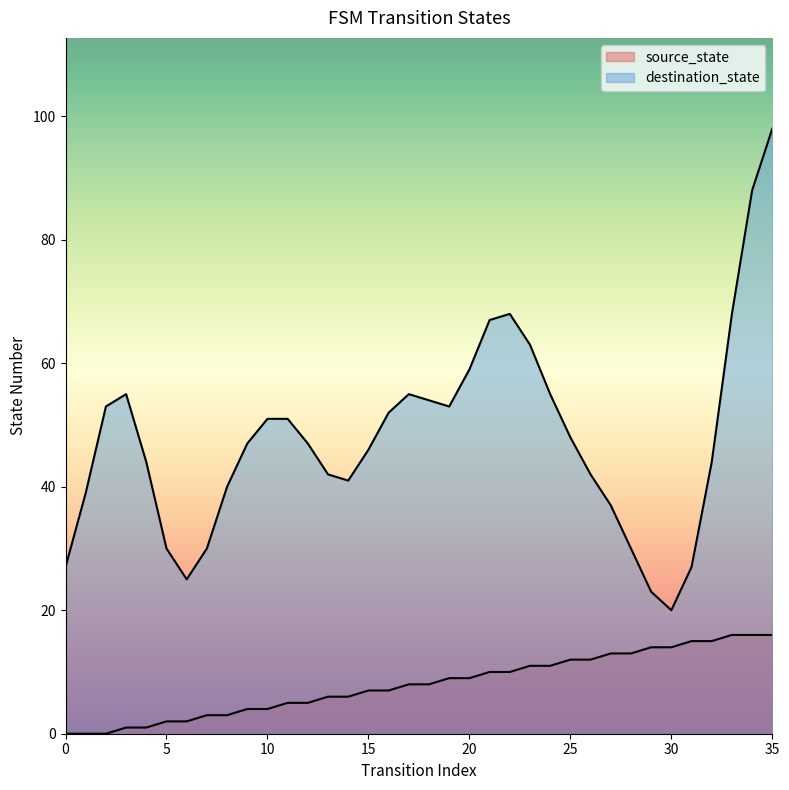

True or false: the data has more than 0 interior local peaks.

False